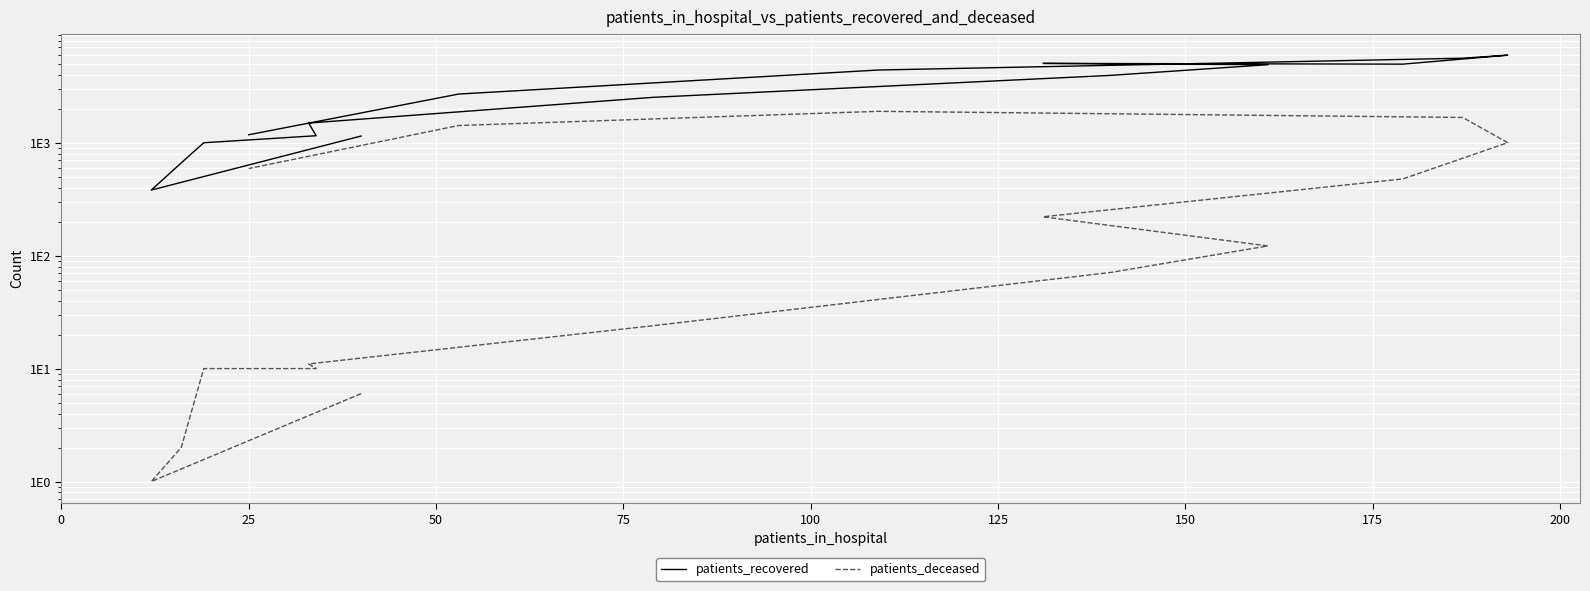

What position from the right is 25?

14